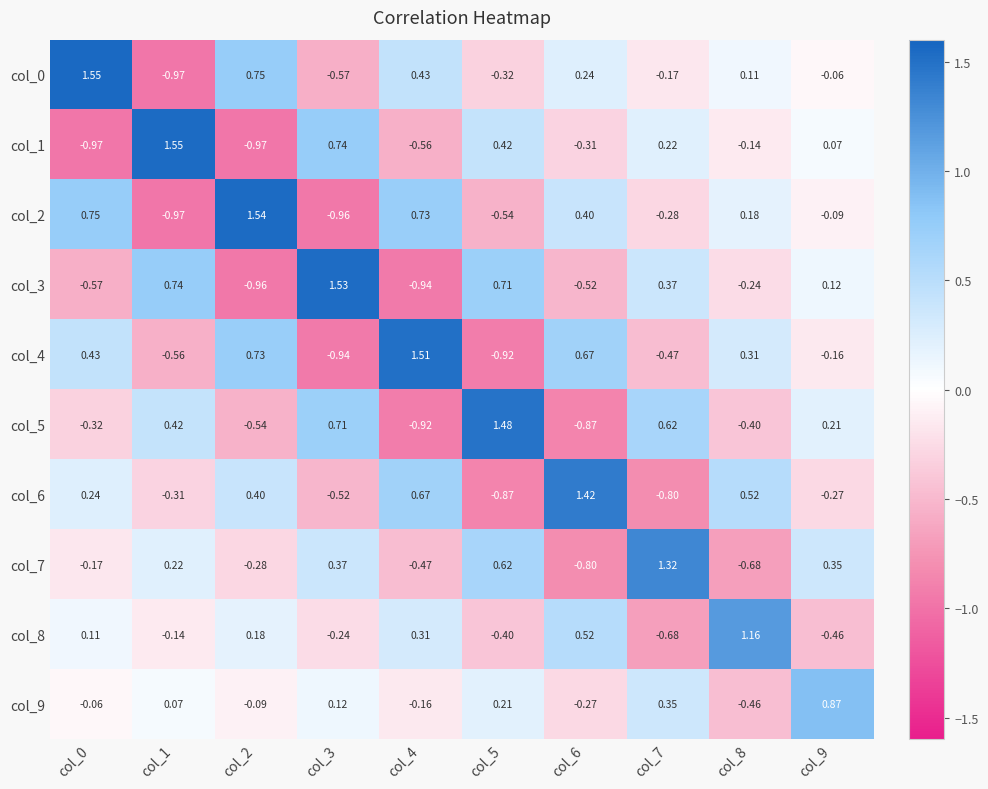

At how many categories does at least one series exceed 0?

10